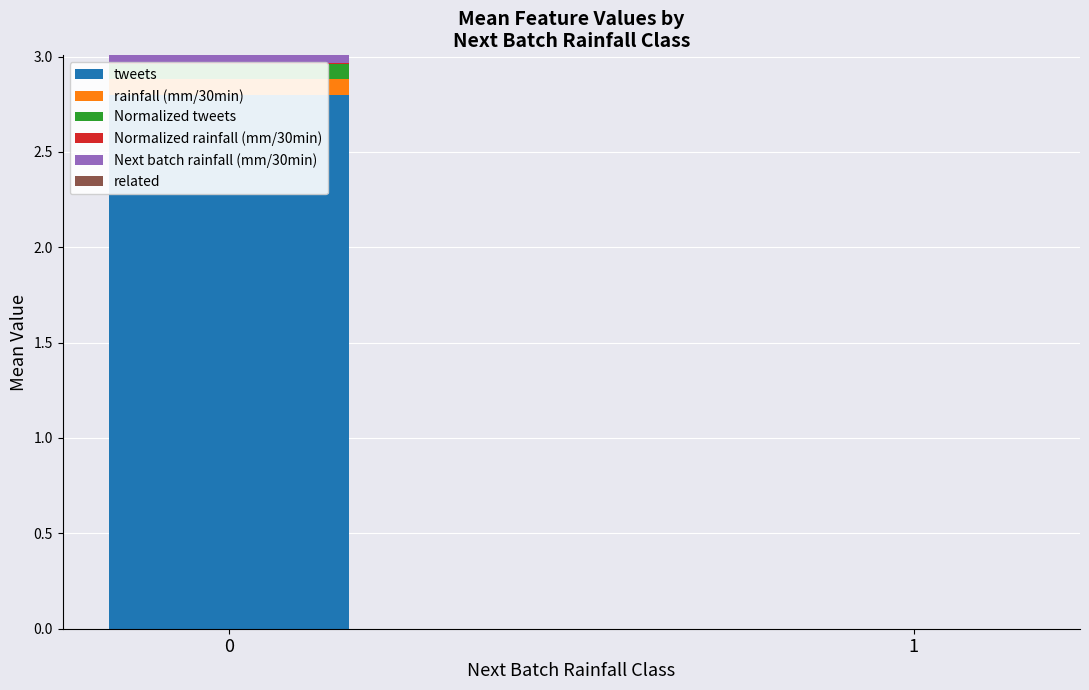

The value of Next batch rainfall (mm/30min) at 0 is 0.0. True or false?

True